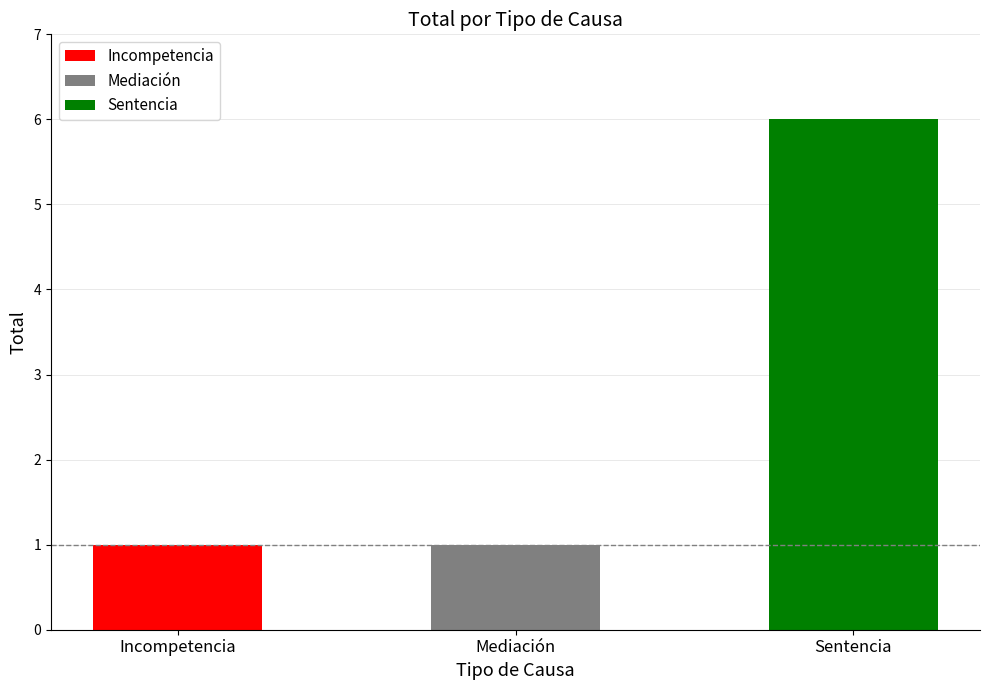

What is the sum of the values at Mediación and Sentencia?

7